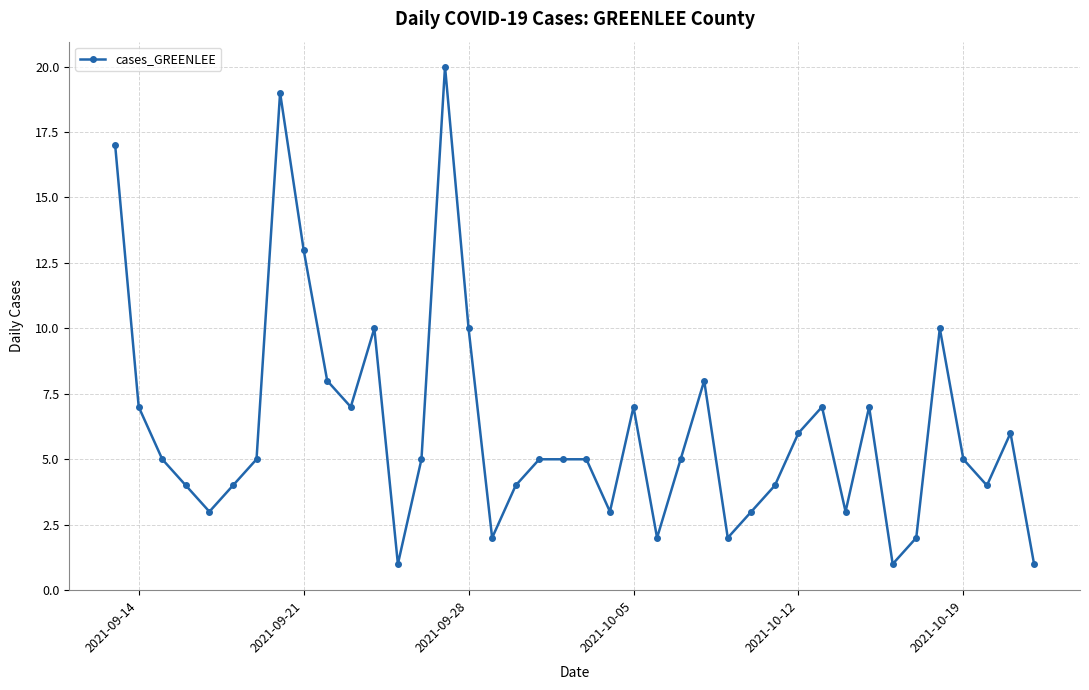

What is the value of the 21st point from the left?

5